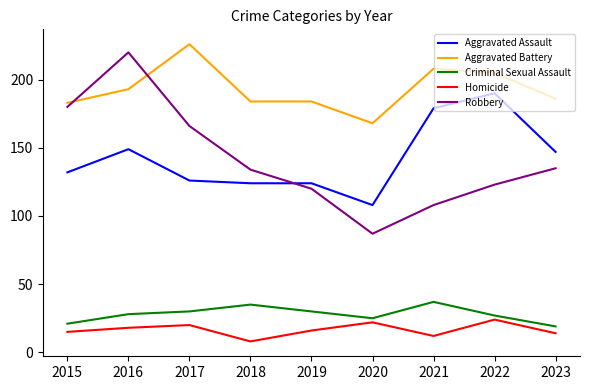

What is the sum of all Aggravated Battery values?

1737